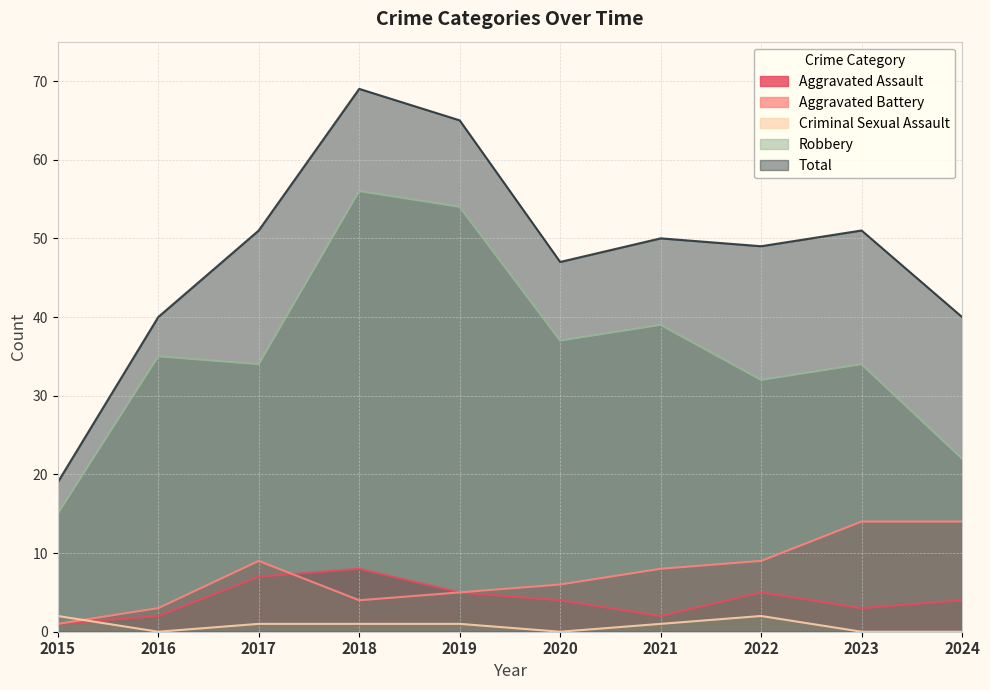

List the labels in order of Total value, largest first.

2018, 2019, 2017, 2023, 2021, 2022, 2020, 2016, 2024, 2015